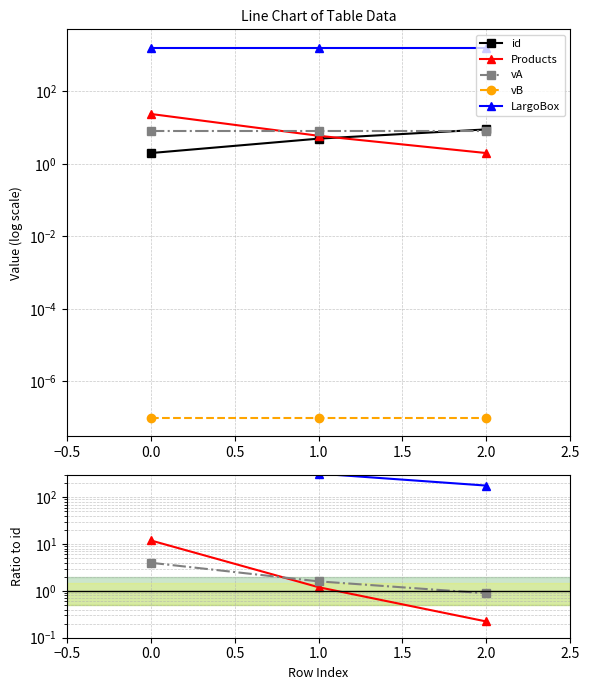

What is the spread (max minus min) of values at 2.0?

177.8